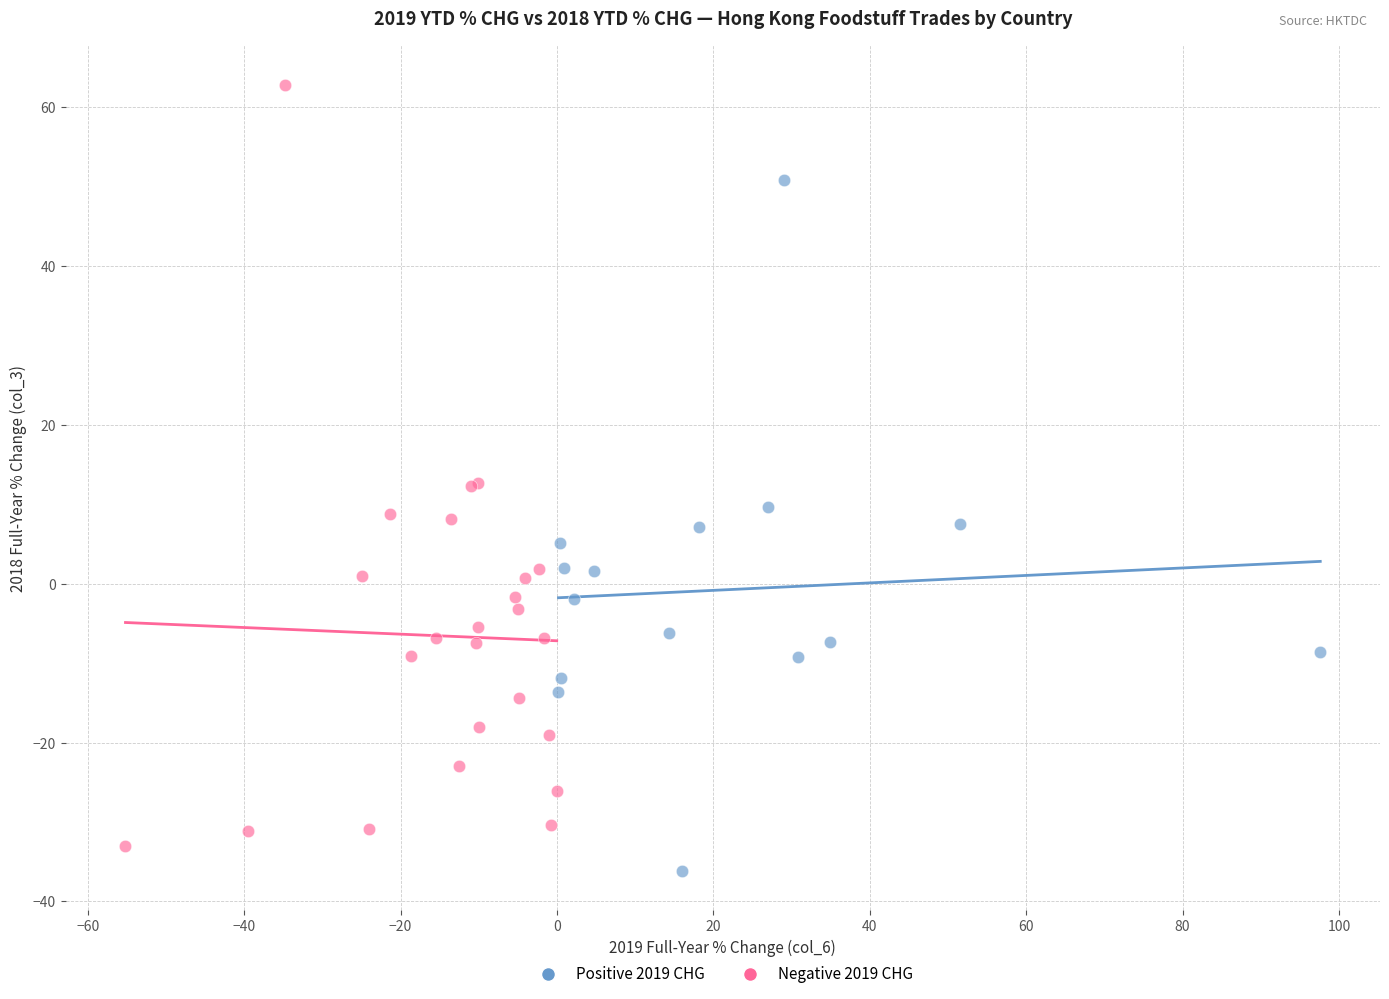

What are all the series names shown in the legend?

Positive 2019 CHG, Negative 2019 CHG